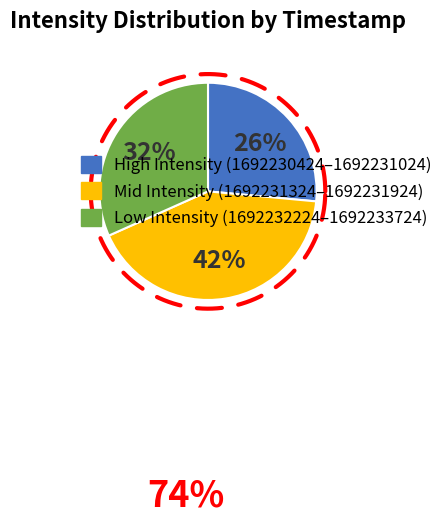

To the nearest percent, what is the difference between the 1692233724 and 1692230724 slice percentages?

1%